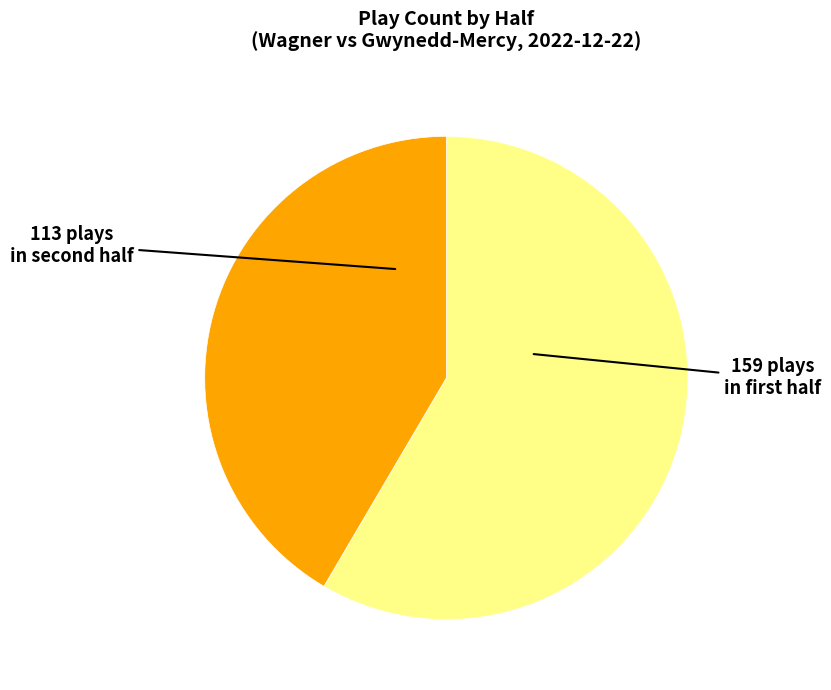

Which slice is the smallest?

Half 2